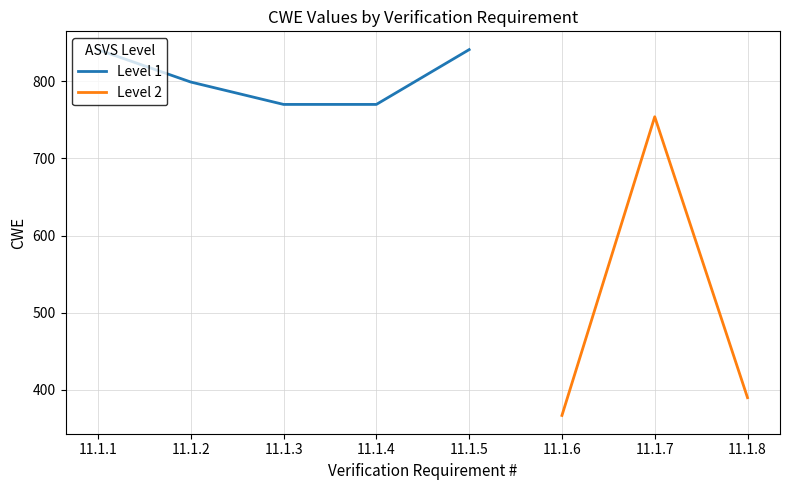

What is the average value?

692